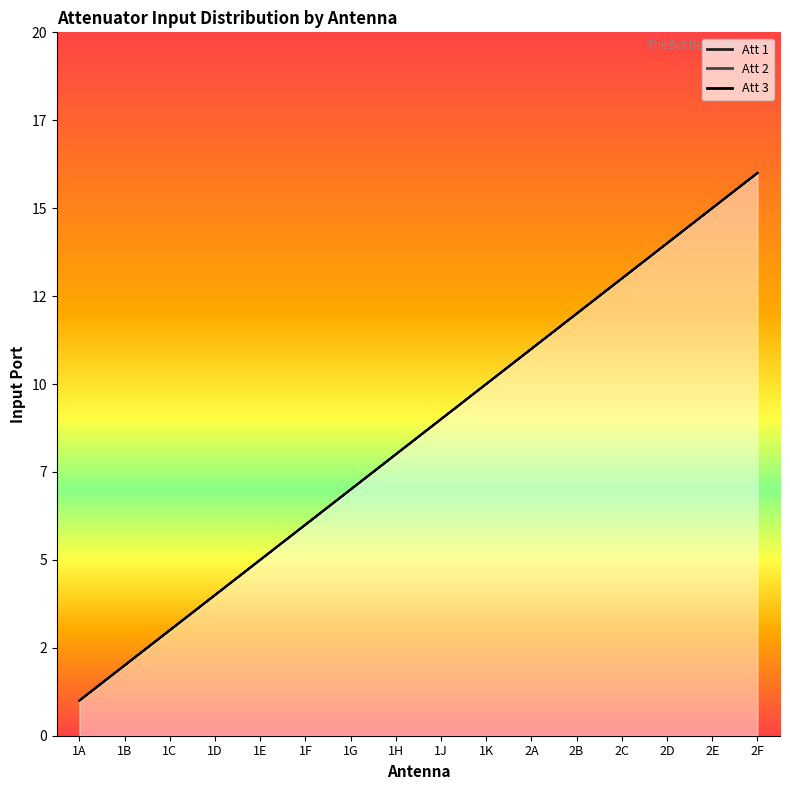

What is the label of the 2nd point from the left?

1B